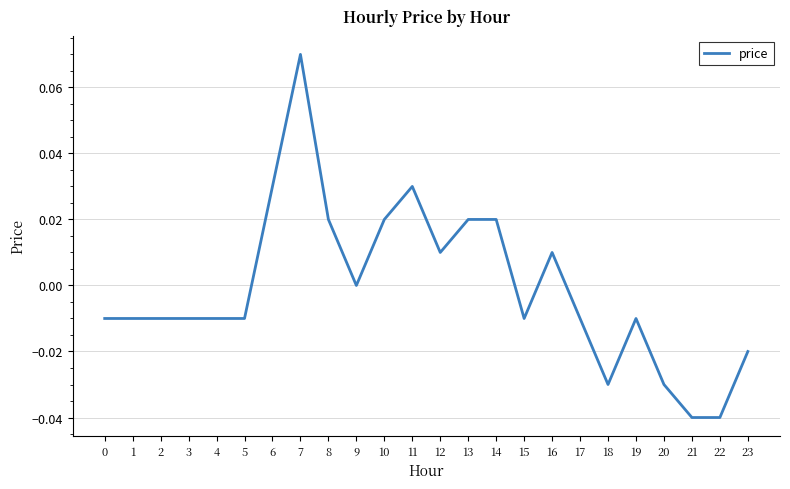

At which label does the data first exceed 0?

6